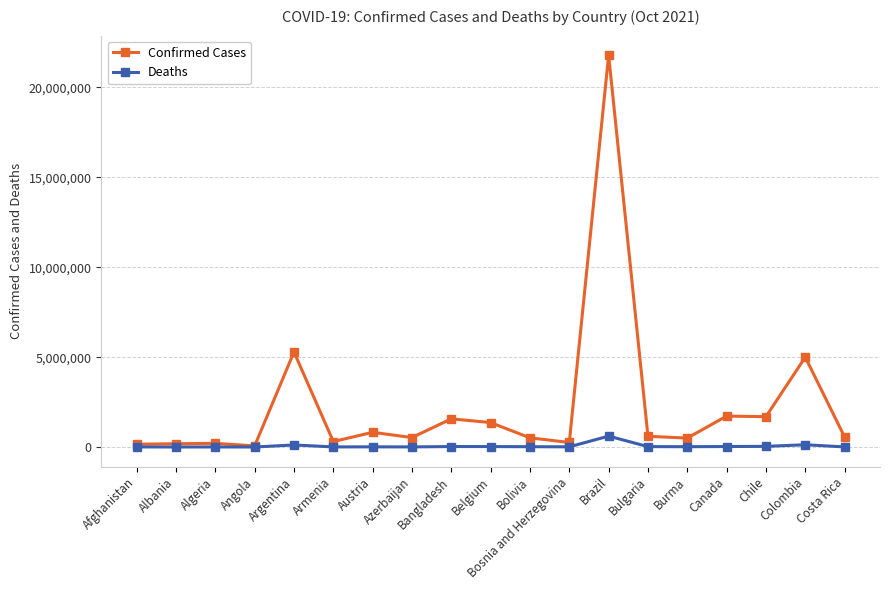

Rank the series by their maximum value, from highest to lowest.

Confirmed Cases, Deaths